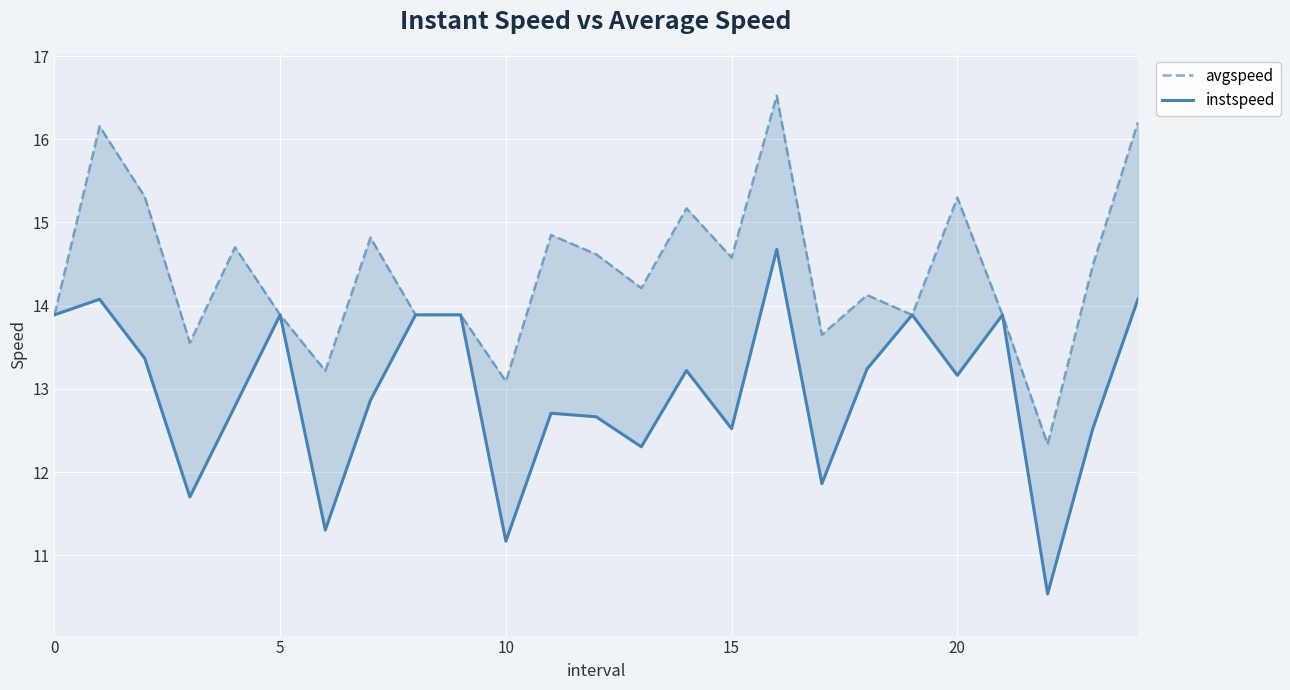

What is the sum of the avgspeed values at 0 and 24?

30.1